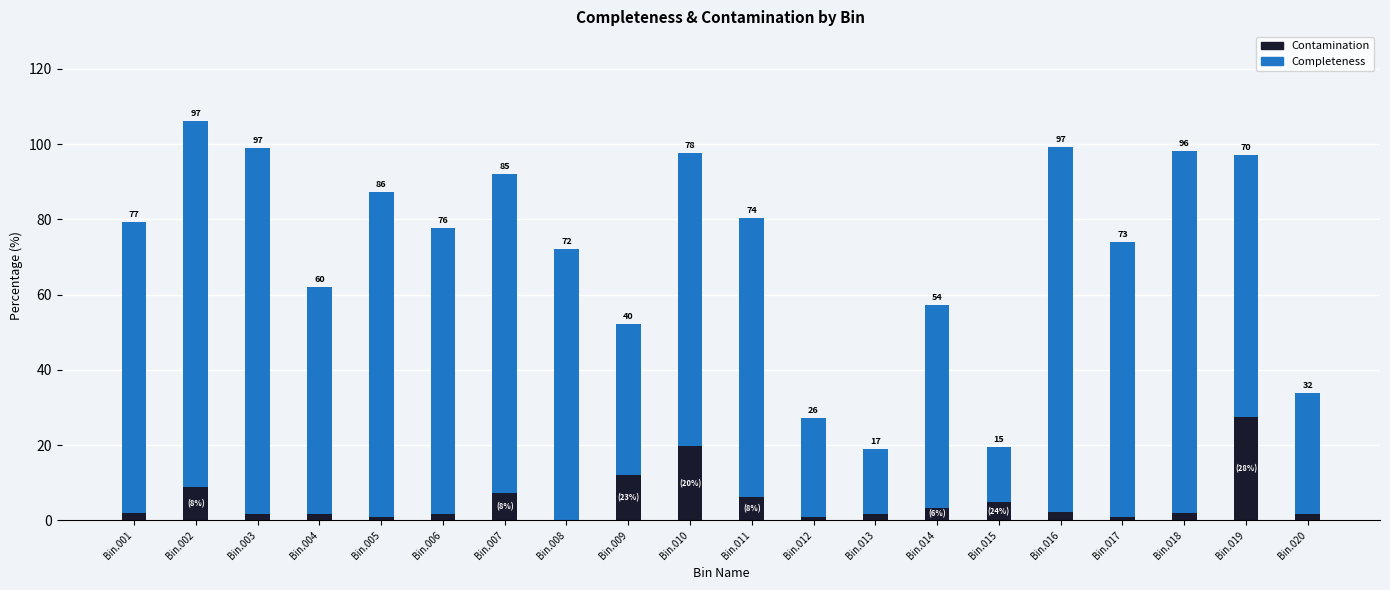

At which label is Contamination closest to 13?

Bin.009